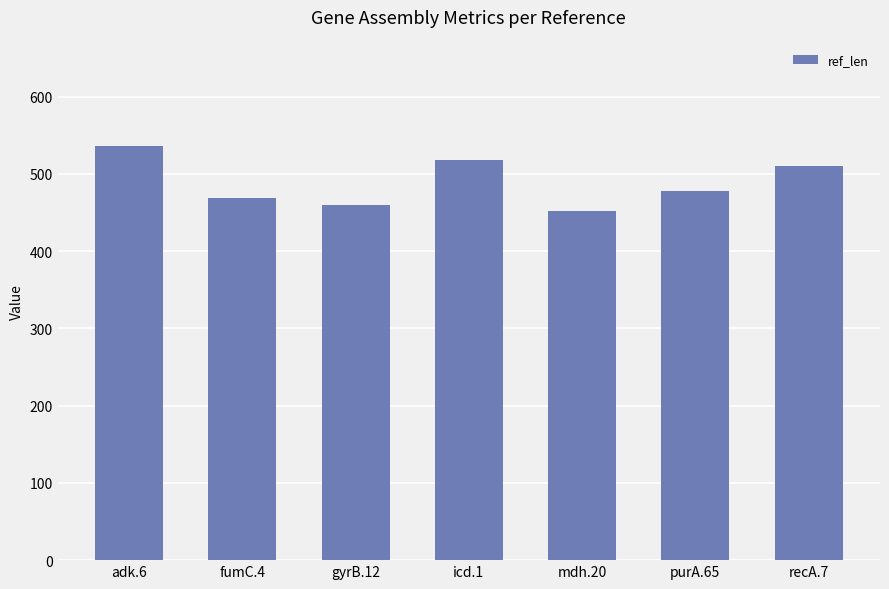

Count the number of categories in the chart.

7